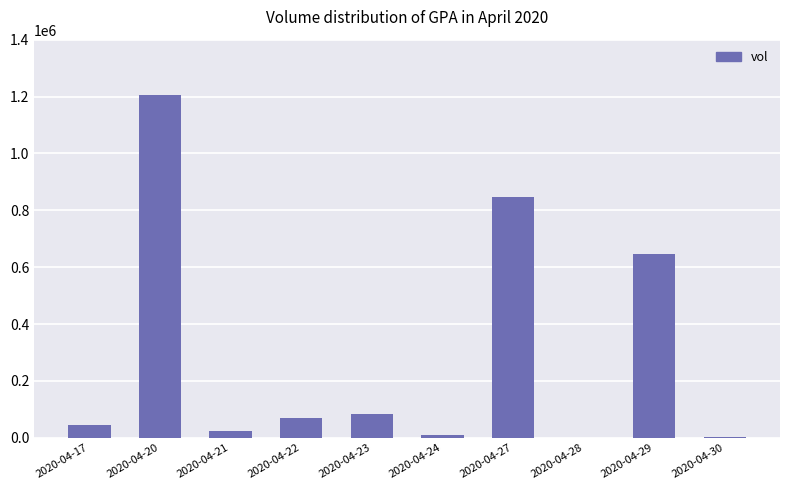

How many categories are shown in the chart?

10